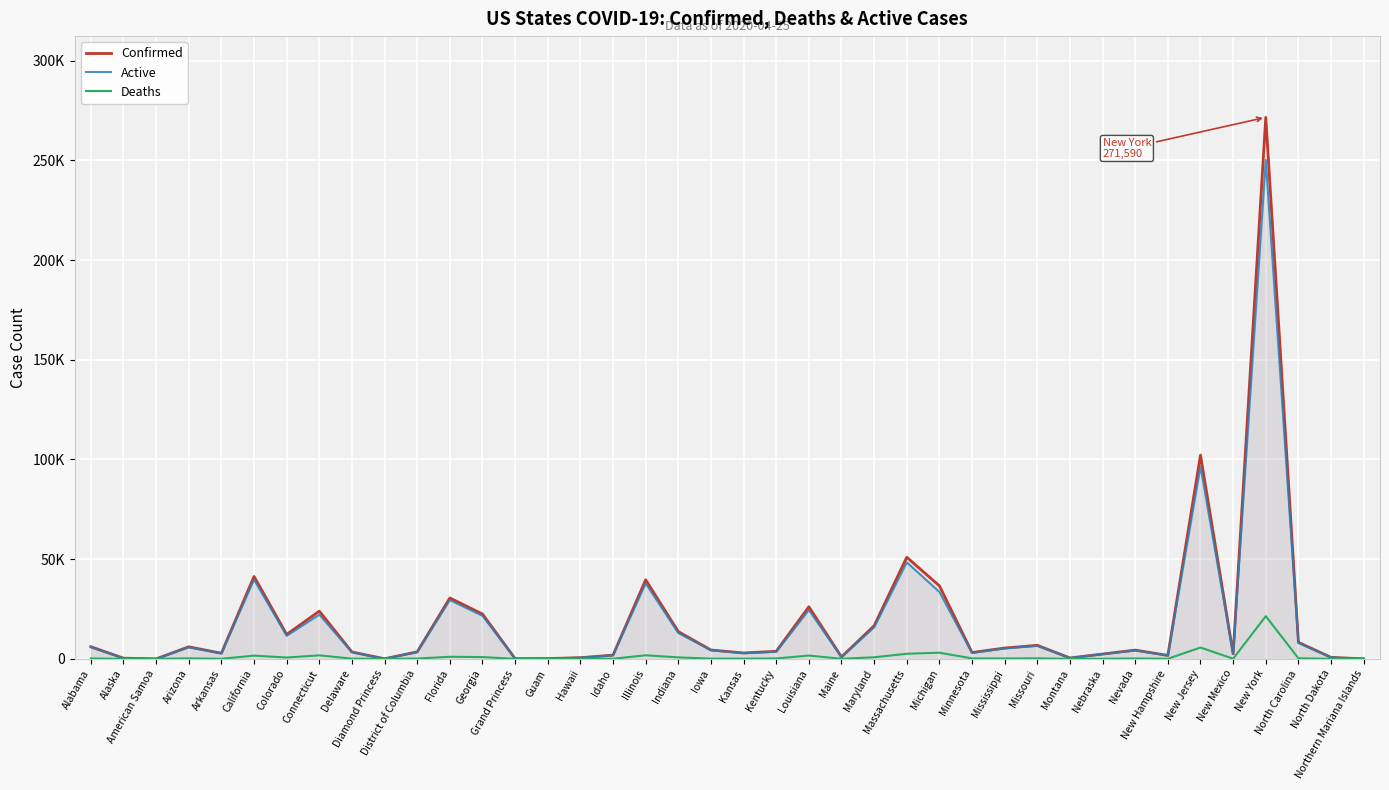

What are all the series names shown in the legend?

Confirmed, Active, Deaths